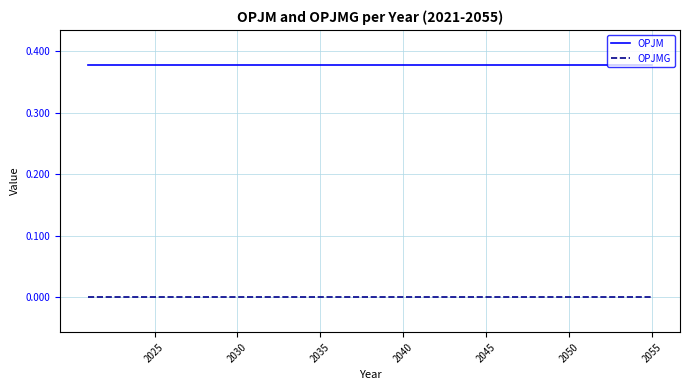

Rank the series by their average value, from highest to lowest.

OPJM, OPJMG